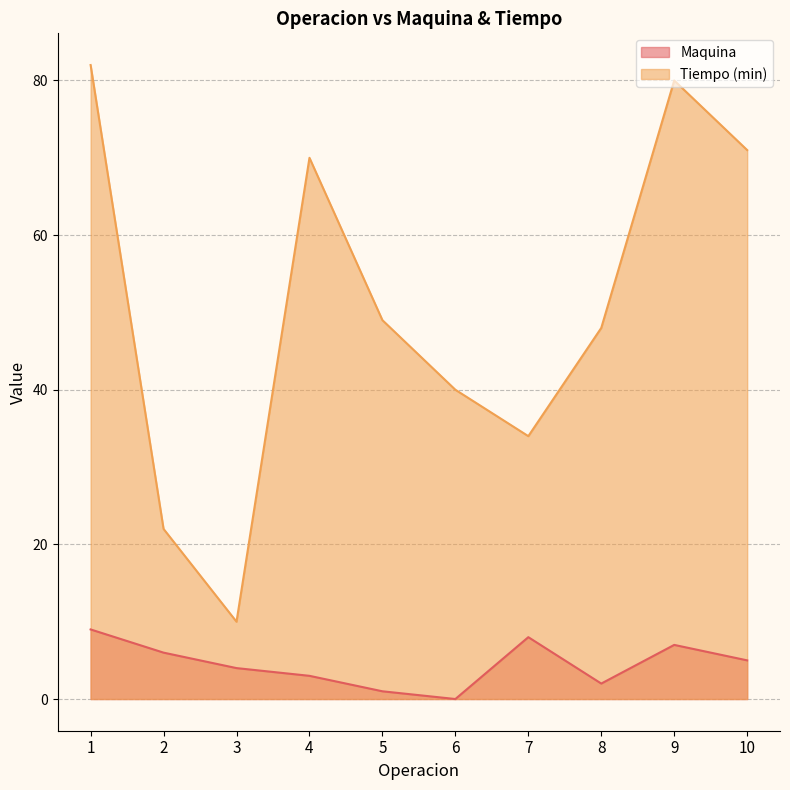

Reading left to right, extract all data points from this chart.

Maquina: 9	6	4	3	1	0	8	2	7	5
Tiempo (min): 82	22	10	70	49	40	34	48	80	71